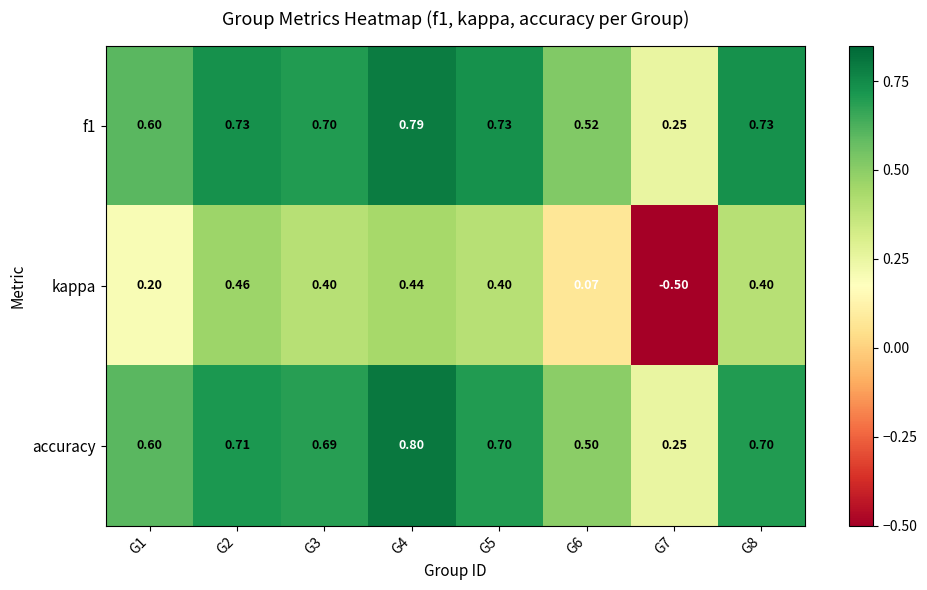

Which series has the widest spread of values?

kappa